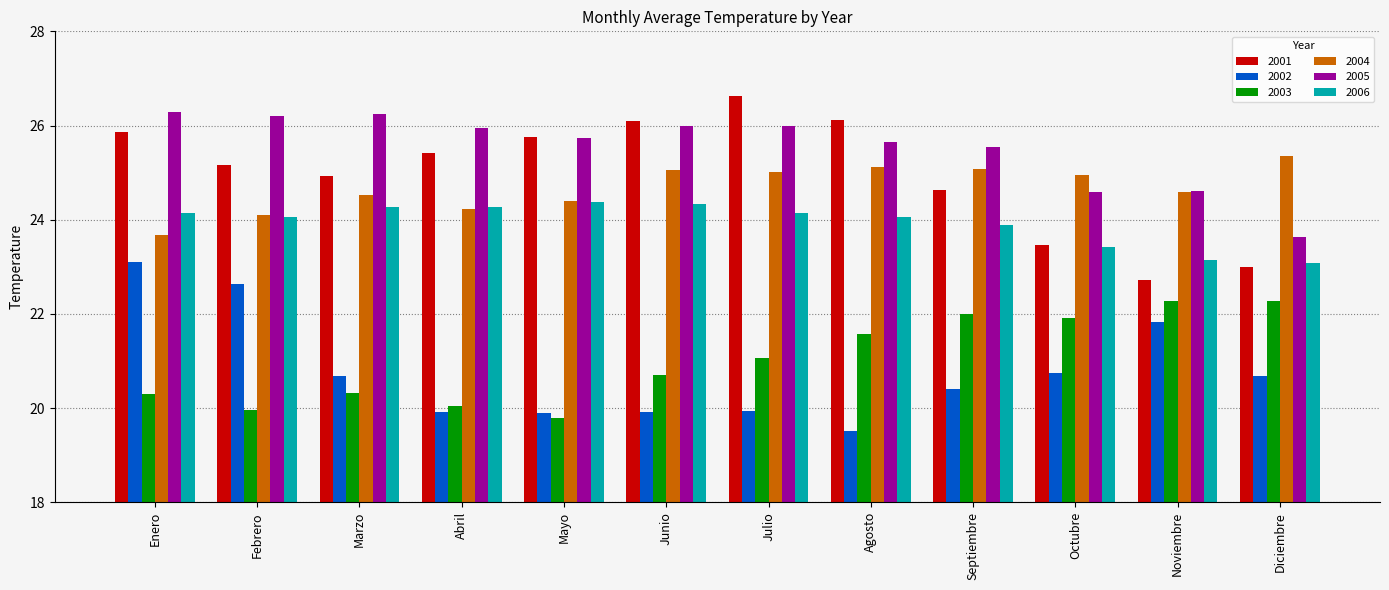

Which category has the lowest value in the 2004 series?

Enero